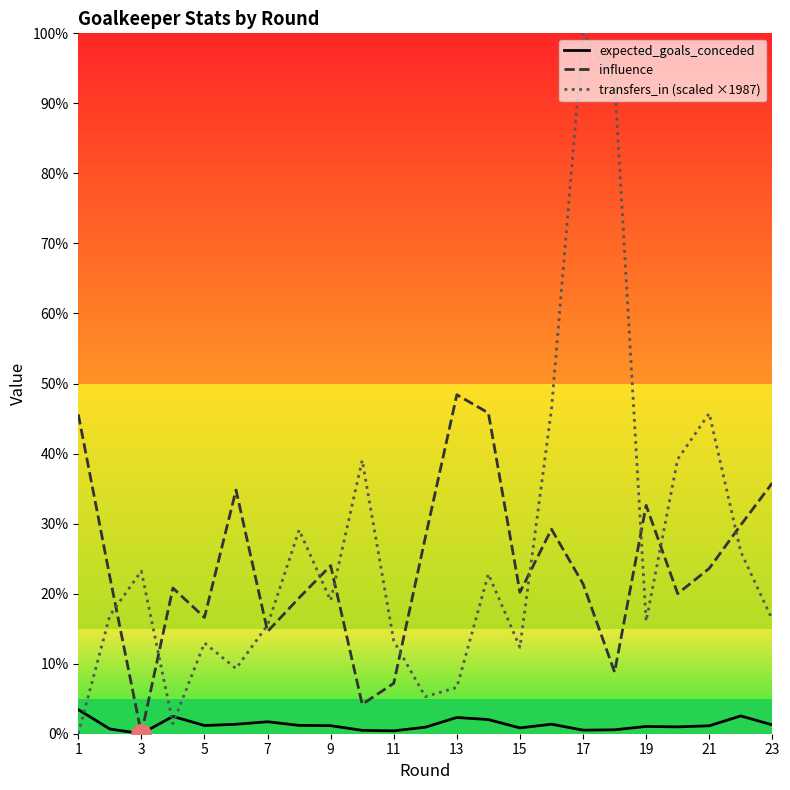

List the series in order of their peak value, highest first.

transfers_in (scaled ×1987), influence, expected_goals_conceded